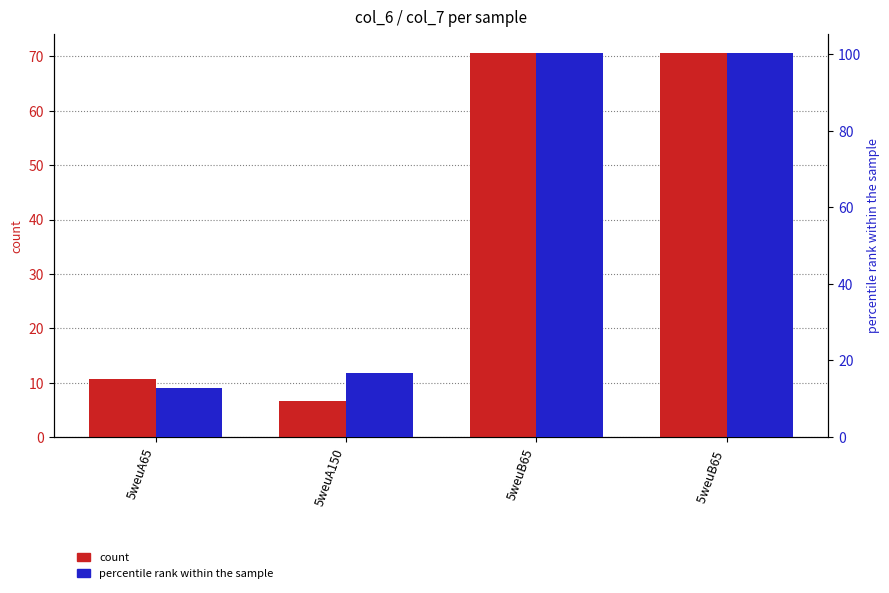

Reading left to right, transcribe all the data shown in this chart.

col_6 (count): 10.6	6.6	70.7	70.7
col_7 (percentile rank within sample): 12.8	16.7	100.4	100.4